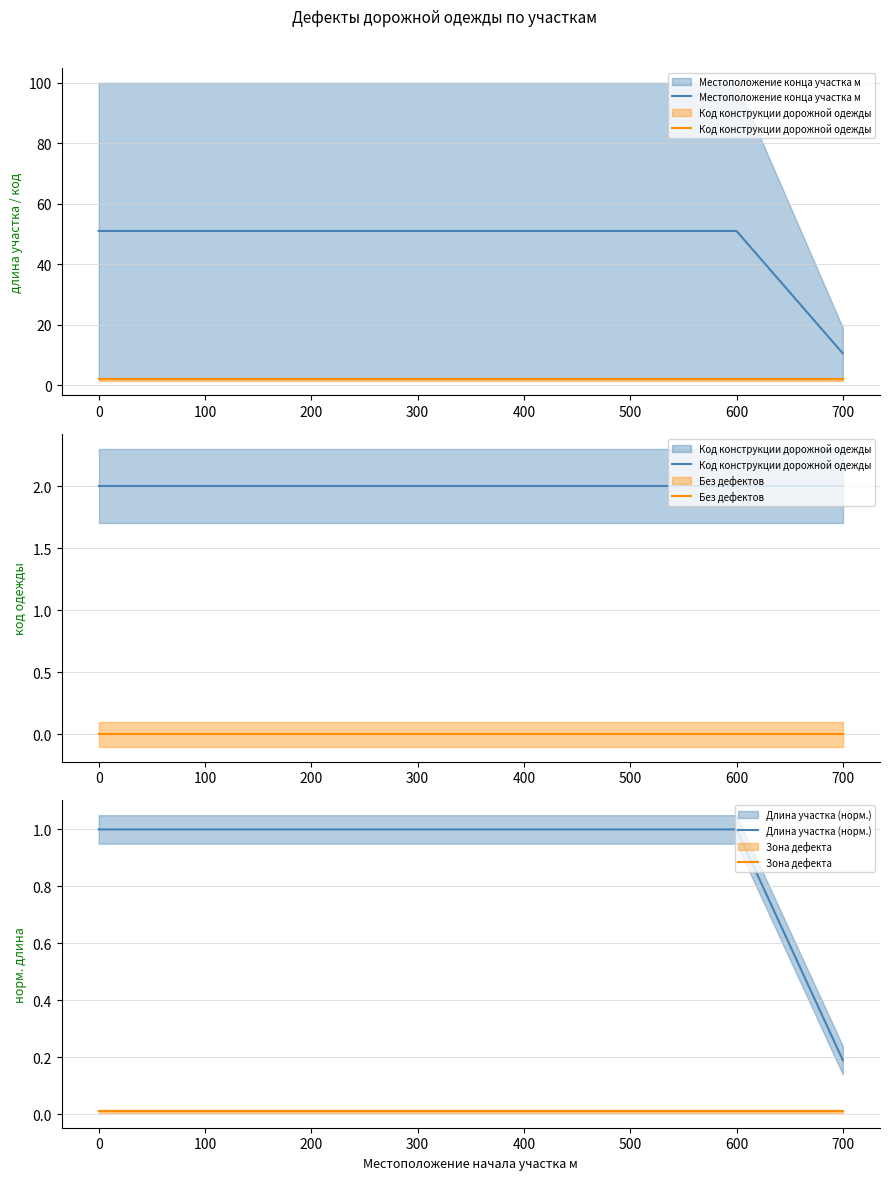

Rank the series by their maximum value, from lowest to highest.

Без дефектов, Зона дефекта, Длина участка (норм.), Код конструкции дорожной одежды, Местоположение конца участка м